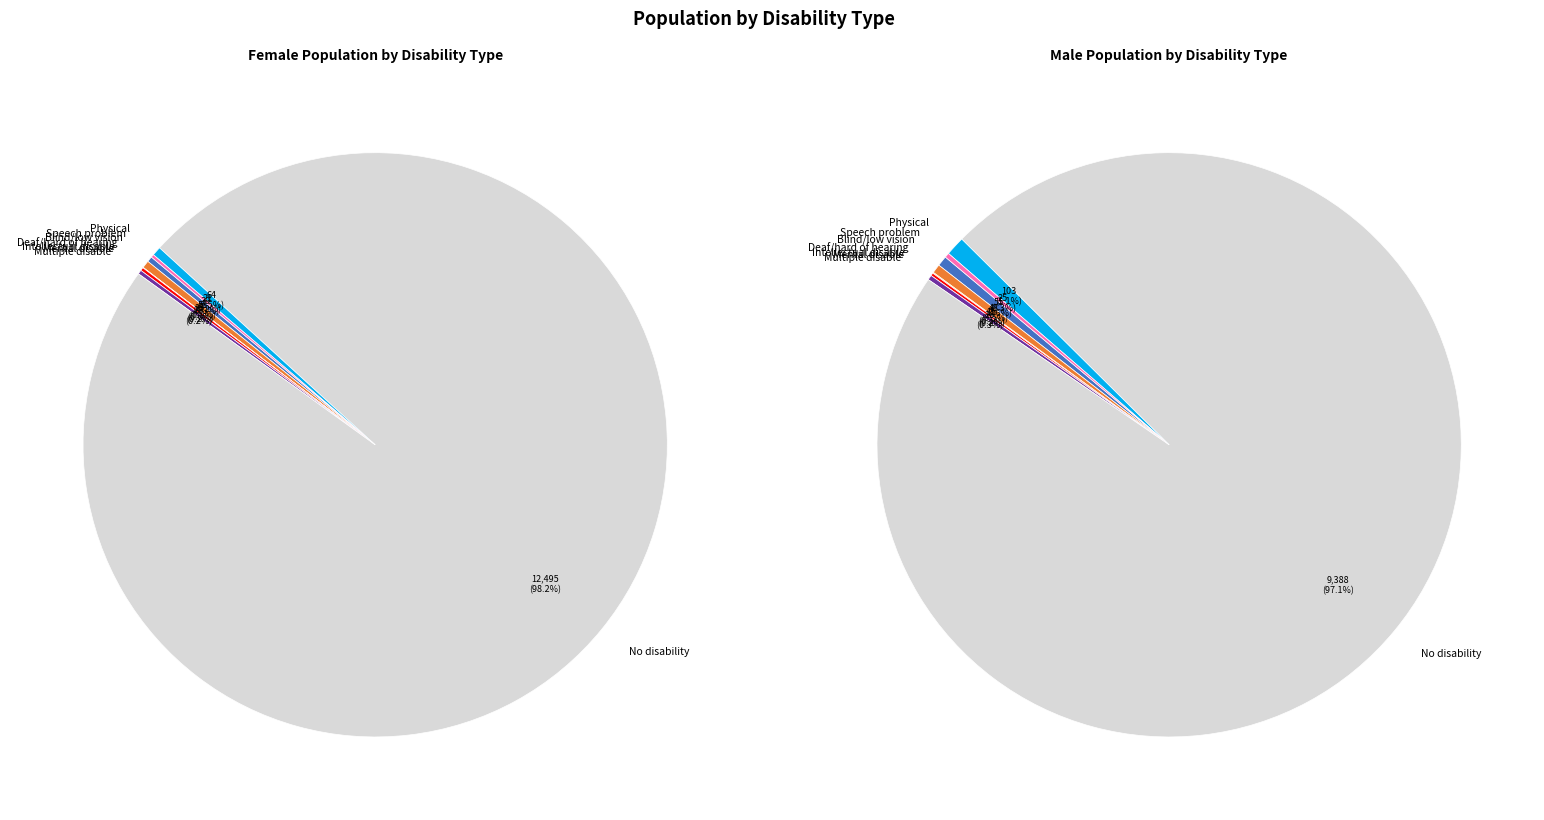

To the nearest percent, what is the difference between the No disability and Intellectual disable slice percentages?

97%